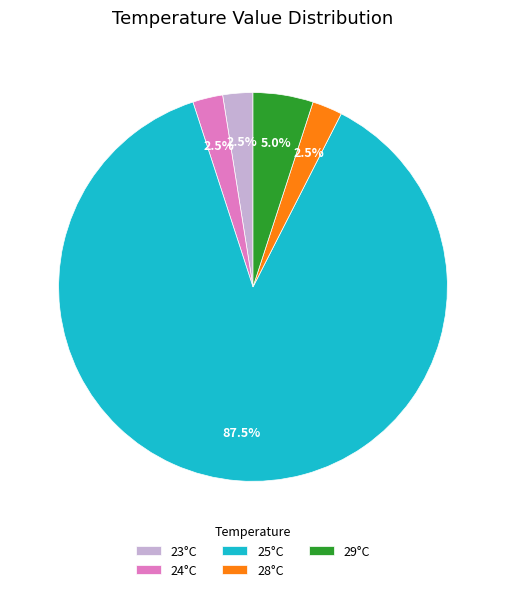

How many segments does this pie chart have?

5